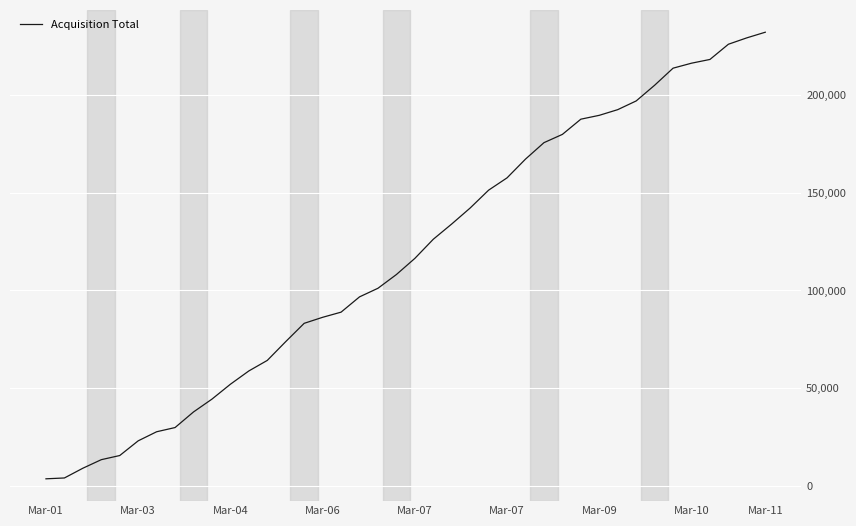

What is the difference between the maximum and minimum values?

228845